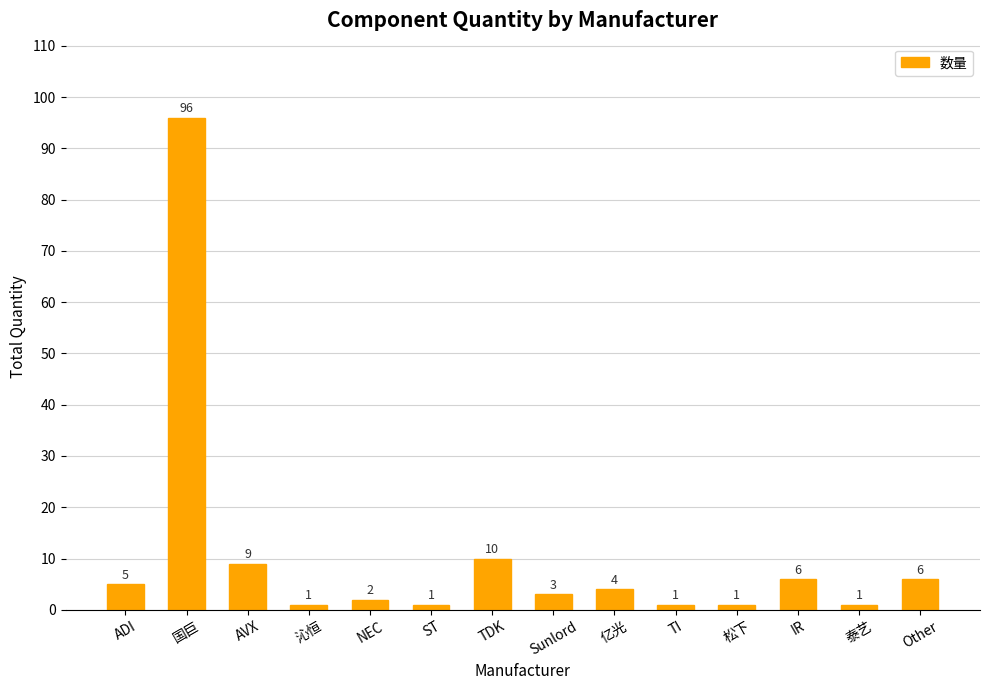

Reading right to left, list all the values displayed in this chart.

6	1	6	1	1	4	3	10	1	2	1	9	96	5